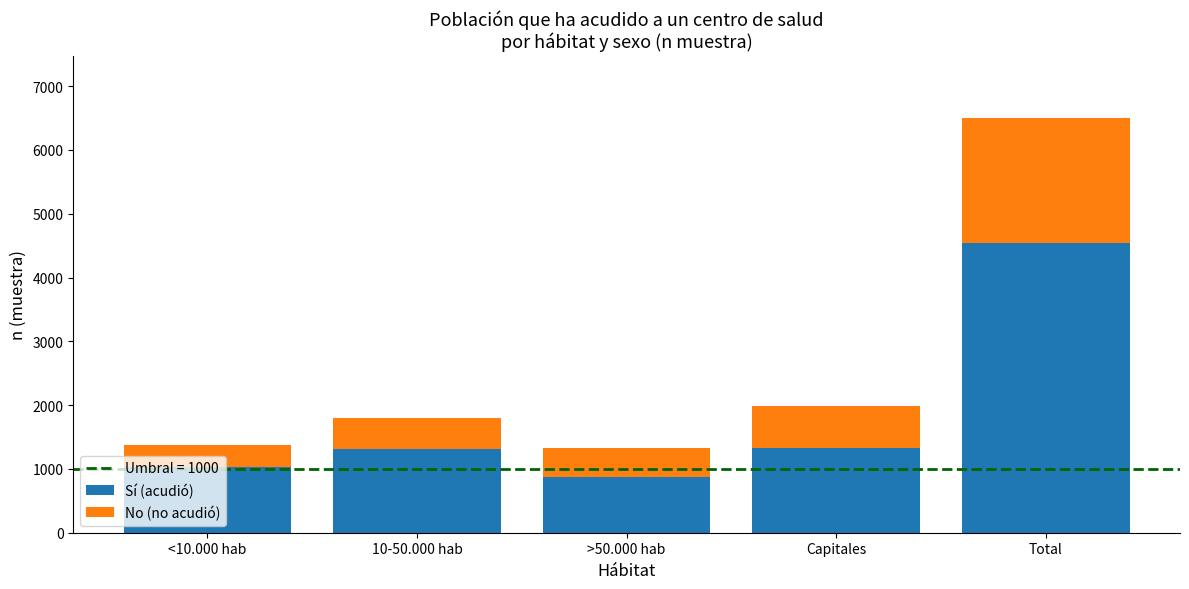

At which label does Sí (acudió) reach its peak?

Total